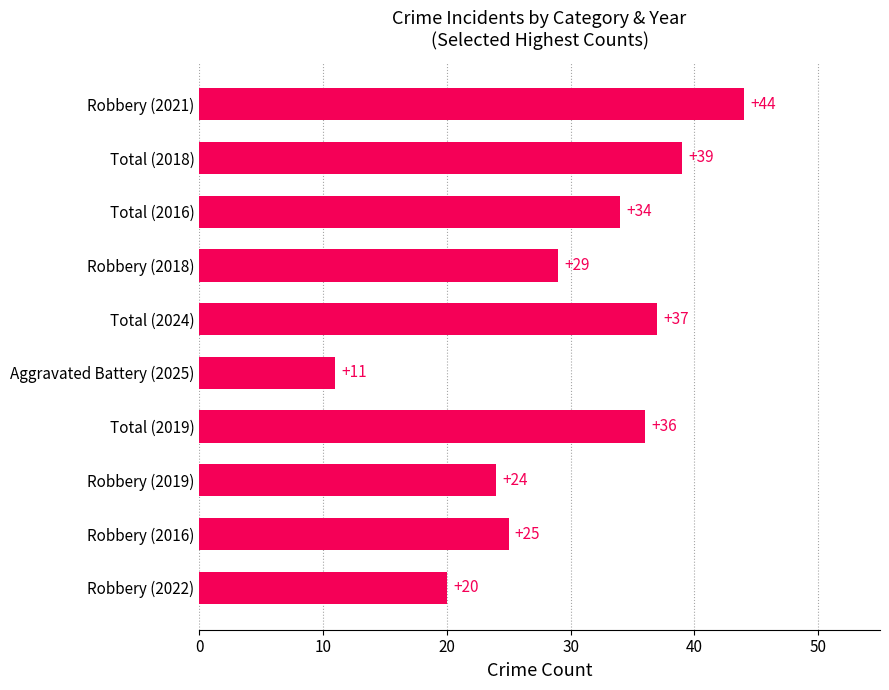

Reading top to bottom, list all the values displayed in this chart.

Robbery (2021)=44	Total (2018)=39	Total (2016)=34	Robbery (2018)=29	Total (2024)=37	Aggravated Battery (2025)=11	Total (2019)=36	Robbery (2019)=24	Robbery (2016)=25	Robbery (2022)=20